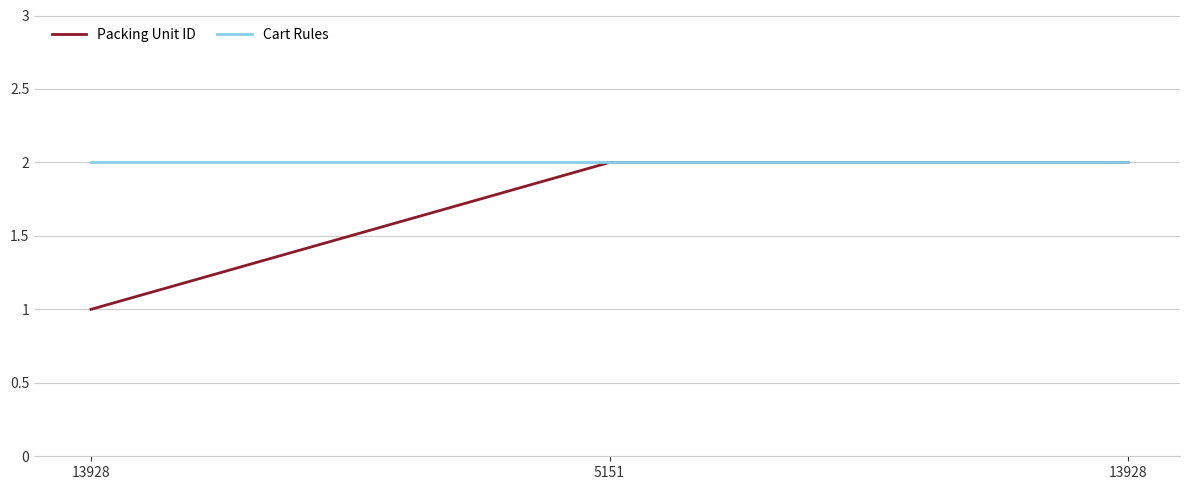

What is the total value across all series at 5151?

4